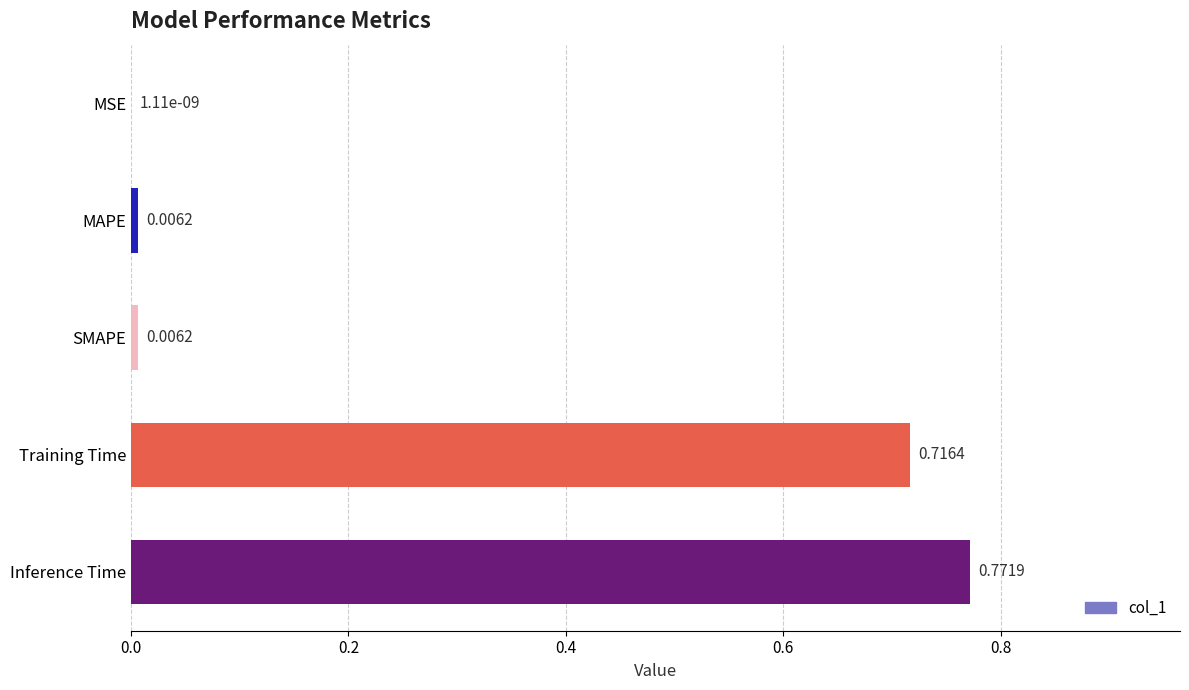

What is the sum of all values?

1.5